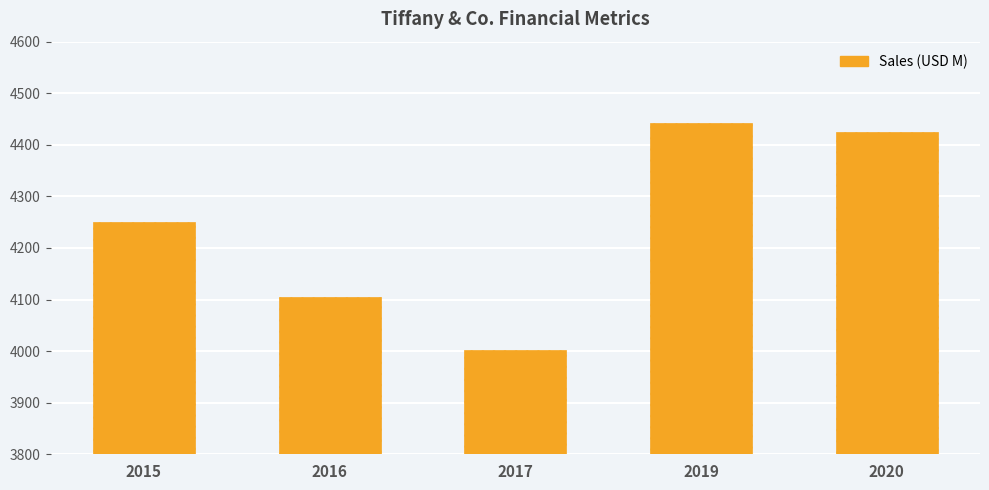

Is it true that the value at 2016 is 1865?

False